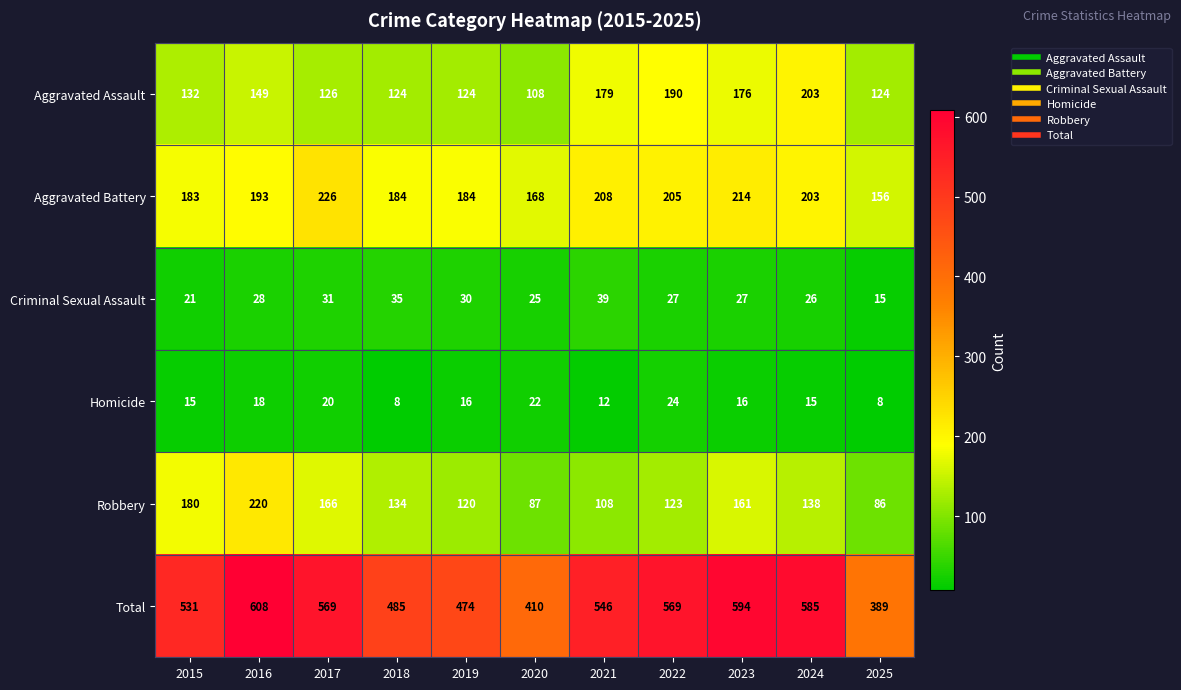

What is the difference between the second highest and second lowest values in the Aggravated Battery series?

46